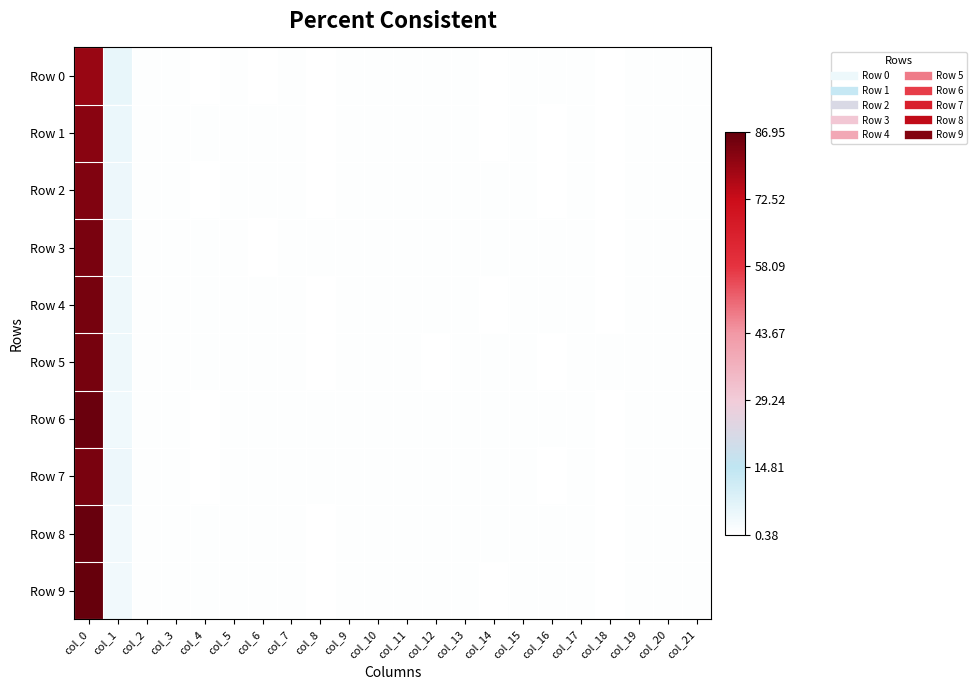

At how many categories does at least one series exceed 50?

1